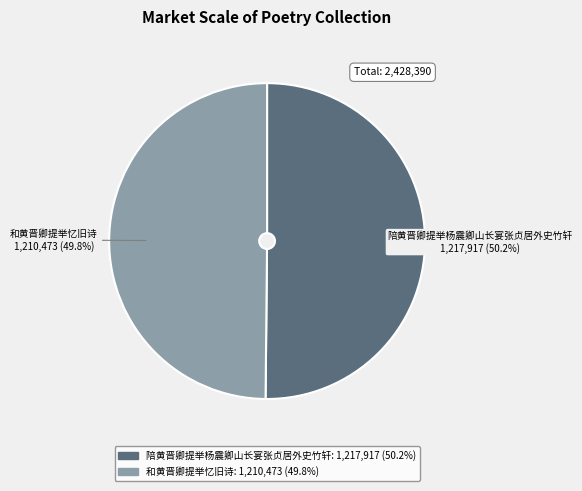

Is there a majority slice in this chart?

Yes